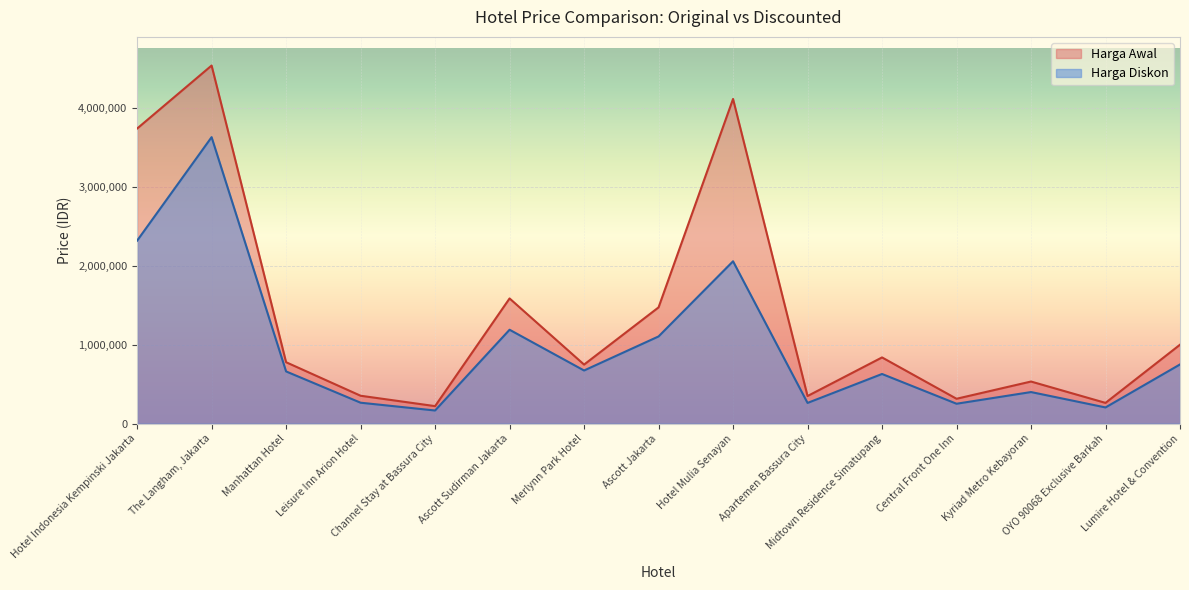

The Harga Awal series shows 353333 at Leisure Inn Arion Hotel. True or false?

True